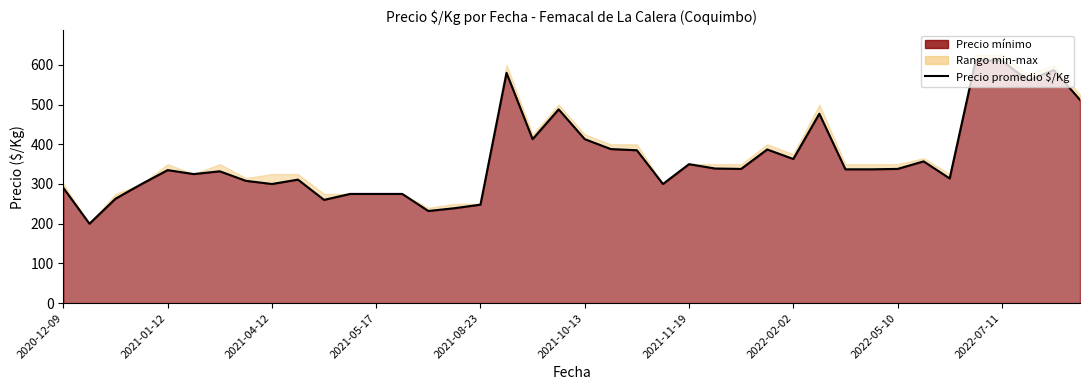

List the labels in order of value, largest first.

35, 36, 38, 17, 37, 39, 19, 29, 18, 20, 21, 27, 22, 28, 33, 24, 25, 26, 32, 30, 31, 2021-08-23, 2021-11-19, 2021-10-13, 34, 2022-07-11, 2022-02-02, 2021-05-17, 2022-05-10, 23, 2020-12-09, 11, 12, 13, 2021-04-12, 10, 16, 15, 14, 2021-01-12